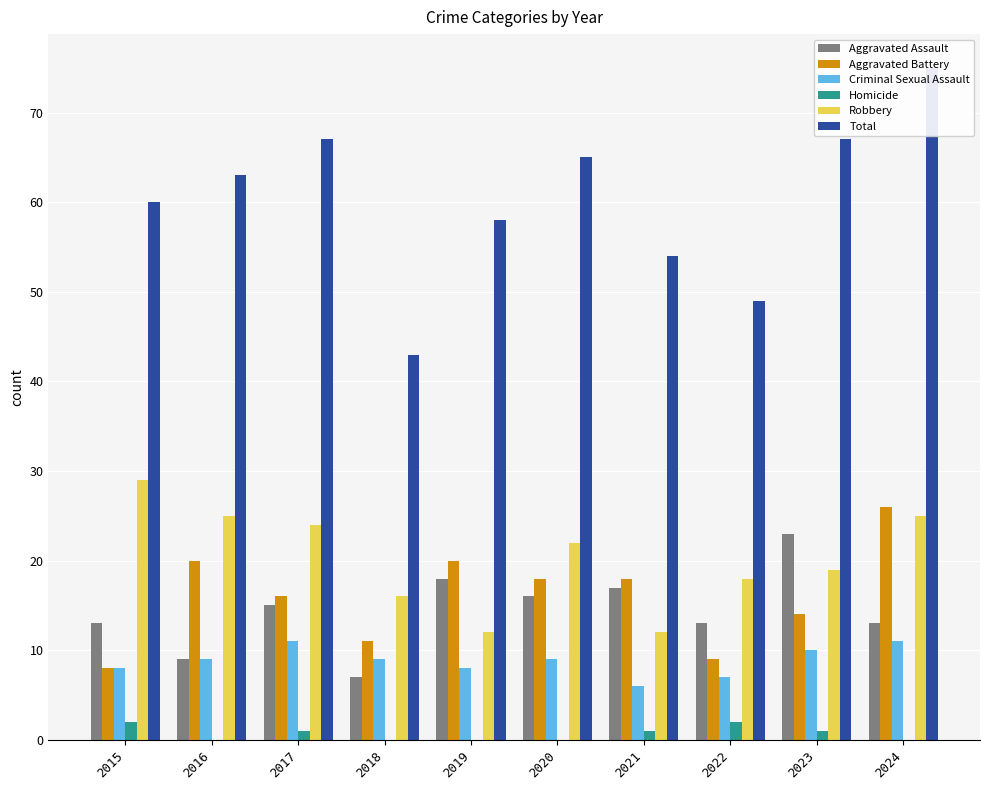

At which category is the sum across all series the highest?

2024